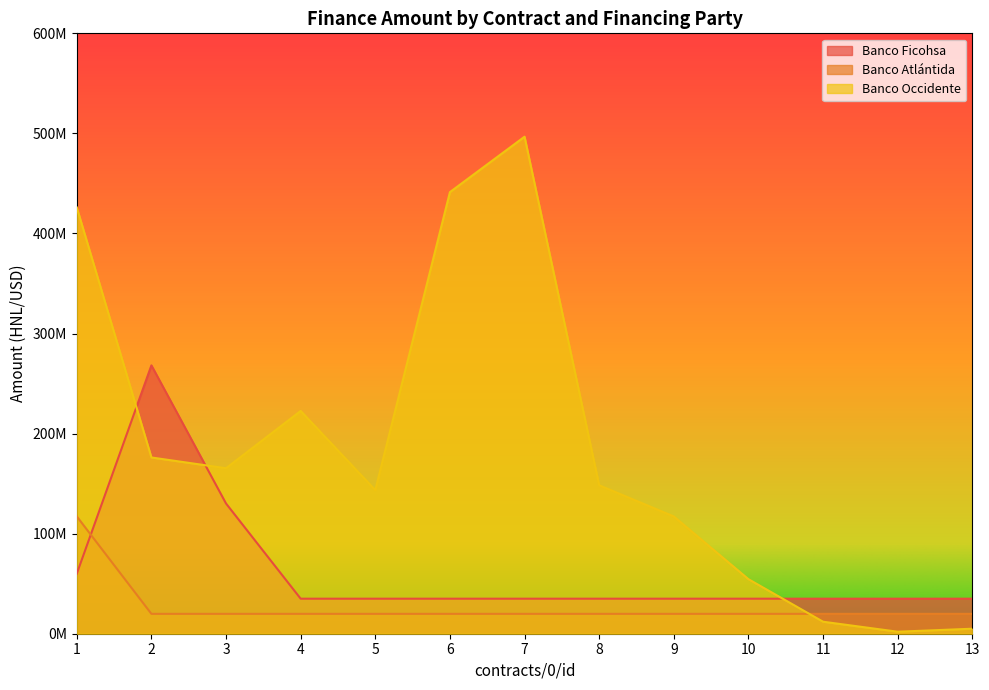

Where does the Banco Occidente series first go above 148328629?

1